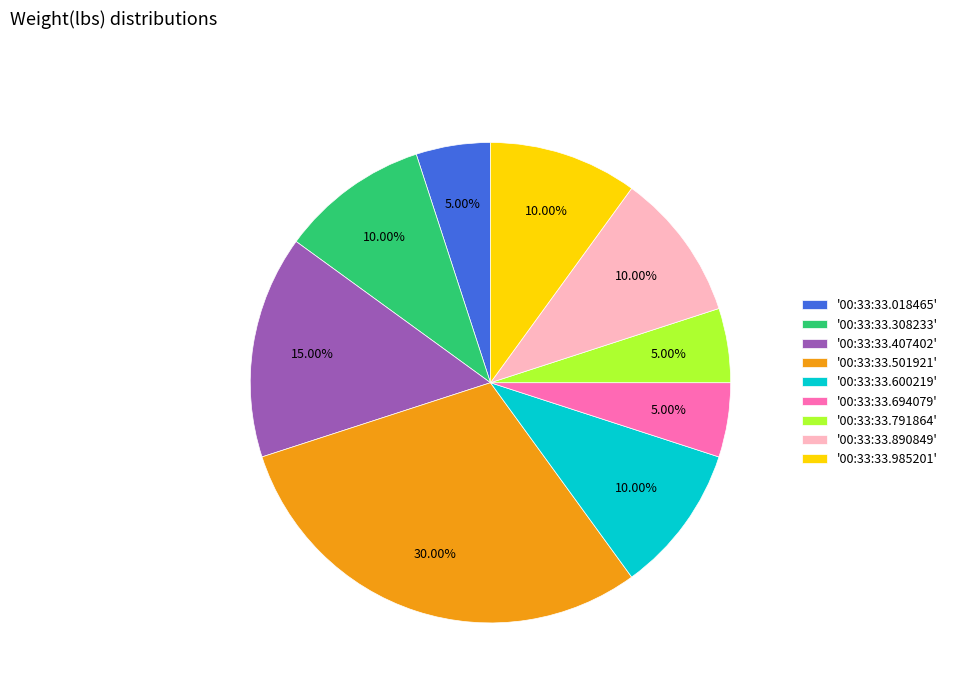

Which slice is the largest?

'00:33:33.501921'